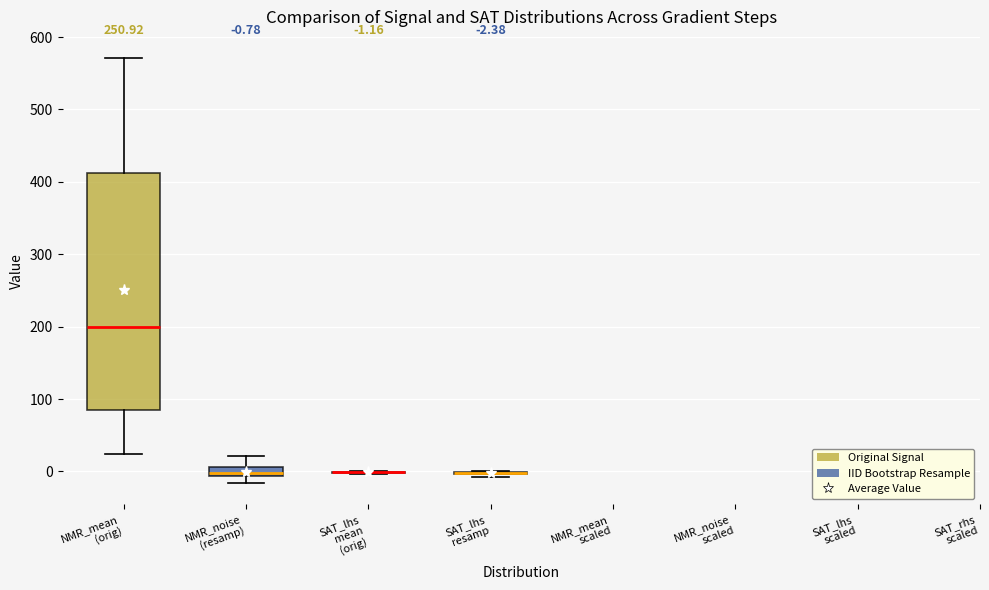

Which box is the tallest, from its lower edge to its upper edge?

NMR_mean (orig)